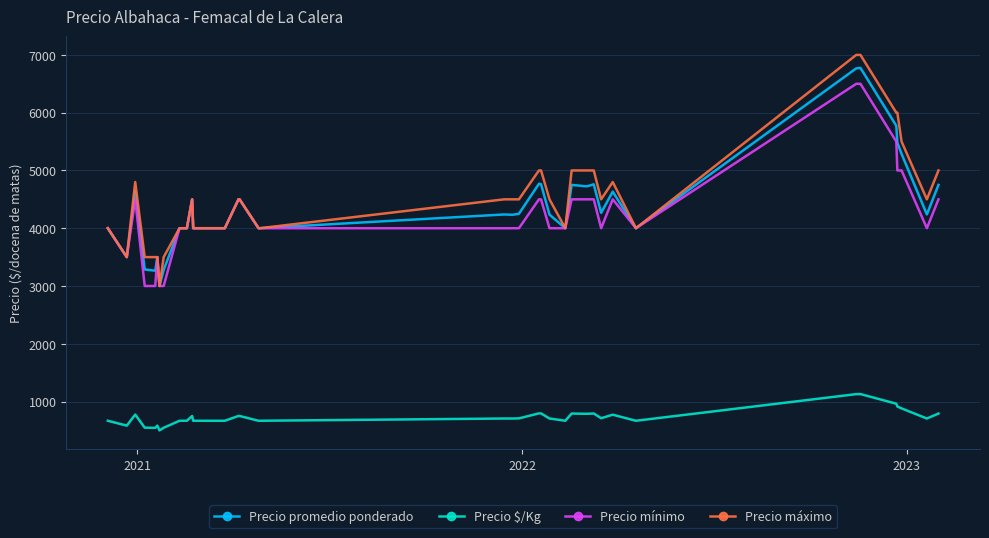

Which series has the widest spread of values?

Precio máximo